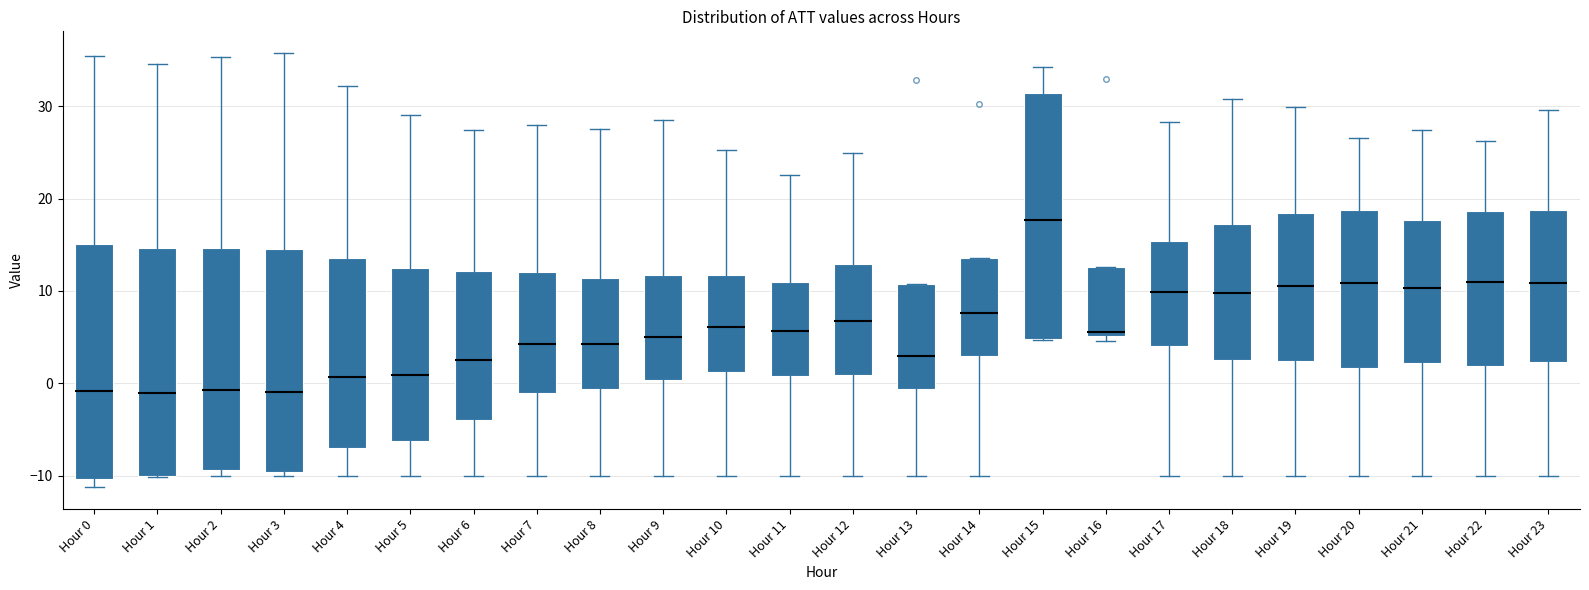

Which box is the tallest, from its lower edge to its upper edge?

Hour 15